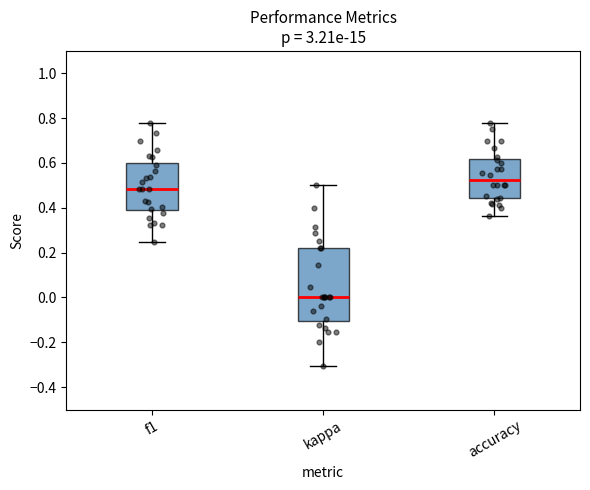

Reading left to right, read every box against the y-axis: the position of its median line, the range the box covers, and the ends of its whiskers. The values are not printed on the chart, so give them approximately, as read against the axis.

f1: median 0.48, box 0.40 to 0.60, whiskers 0.24 to 0.78
kappa: median 0.00, box -0.10 to 0.22, whiskers -0.30 to 0.50
accuracy: median 0.52, box 0.44 to 0.62, whiskers 0.36 to 0.78